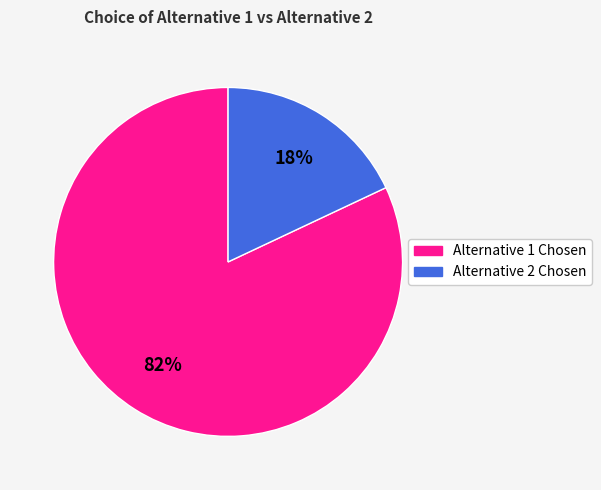

Is there any slice that represents more than half of the pie?

Yes